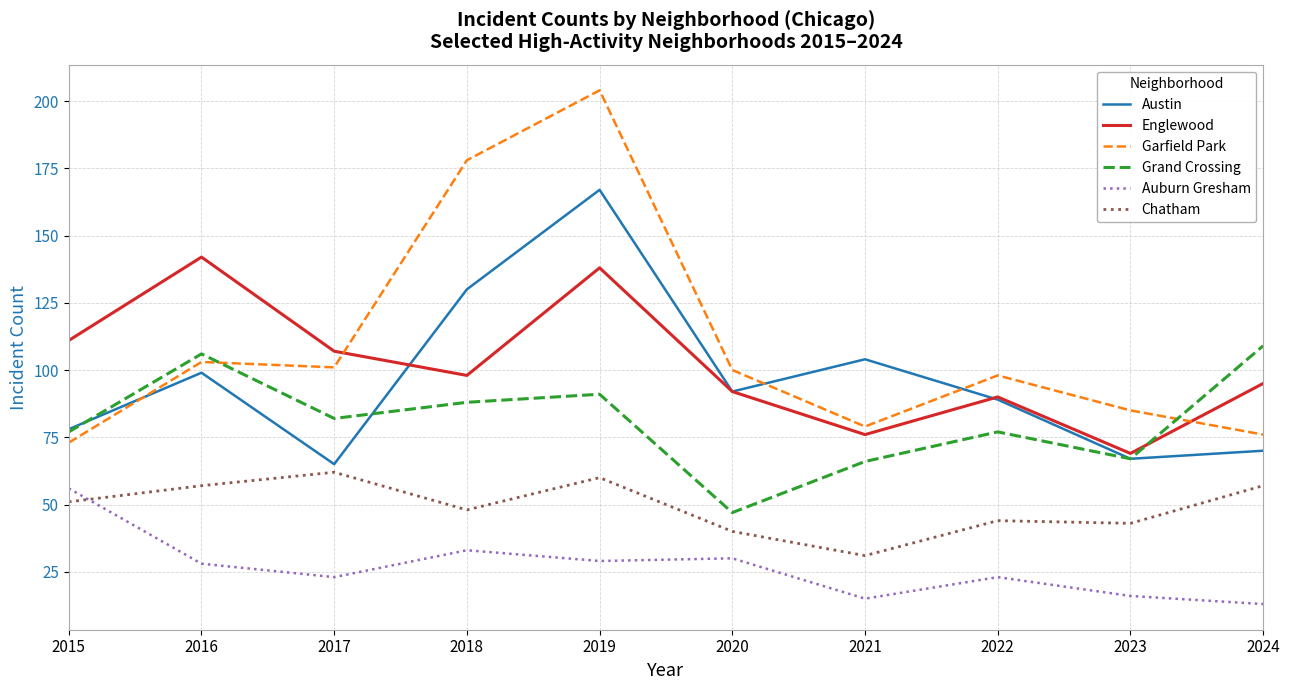

The value of Grand Crossing at 2017 is 82. True or false?

True